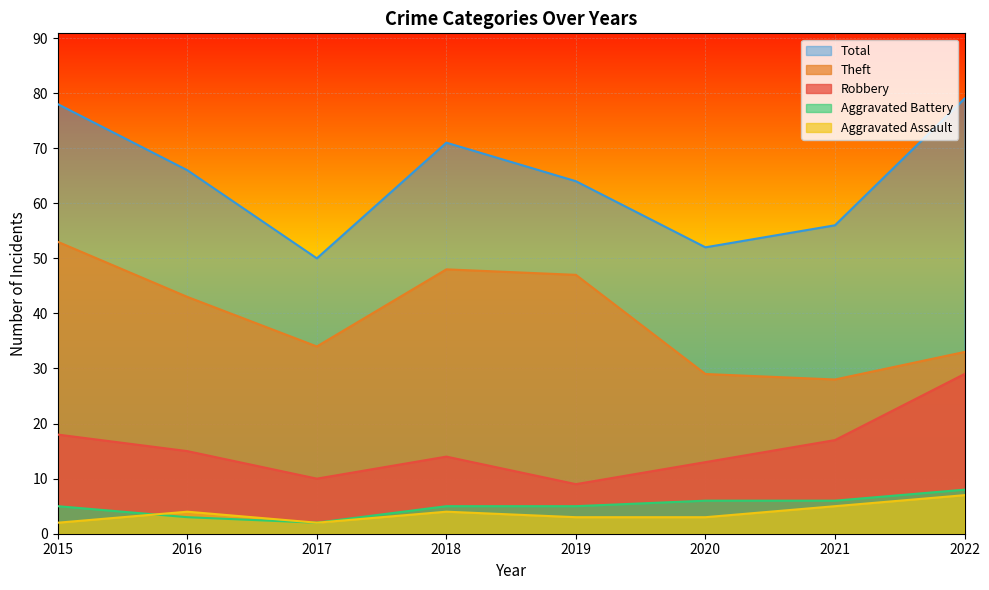

How many lines are shown in the chart?

5